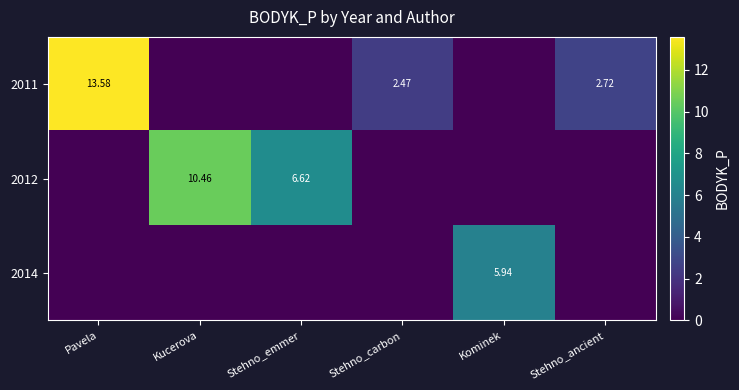

The value of 2011 at Stehno_emmer is 0.0. True or false?

True